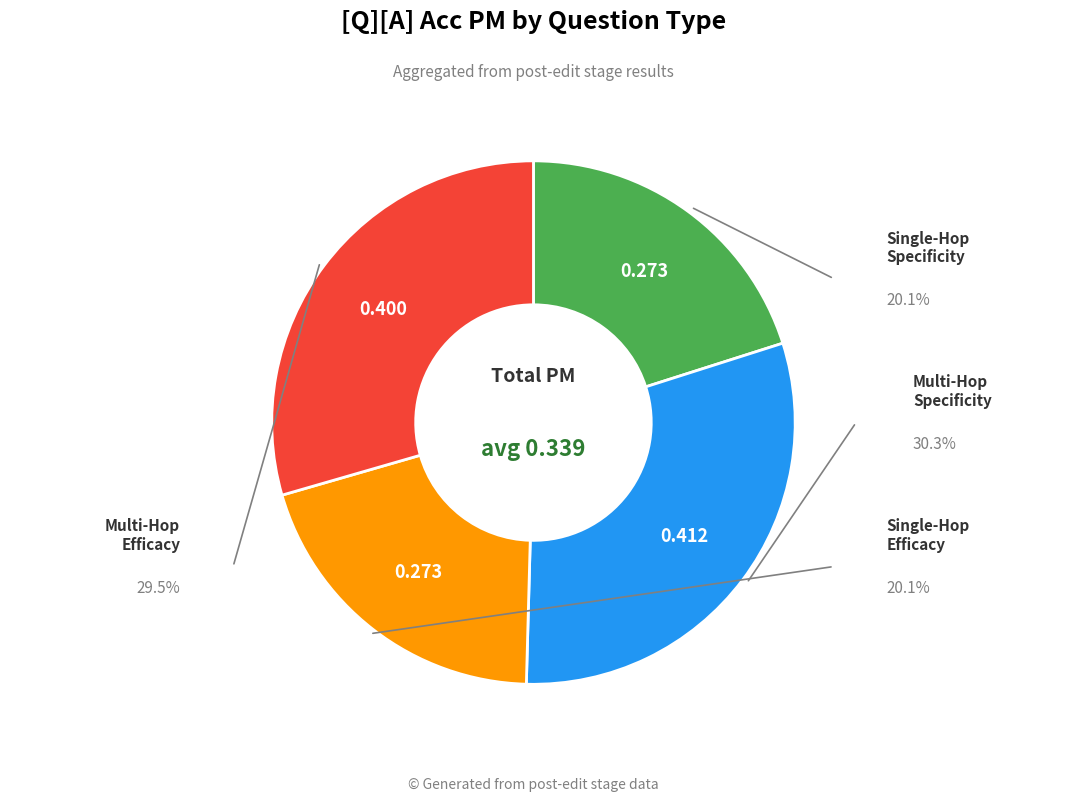

How many slices are in this pie chart?

4